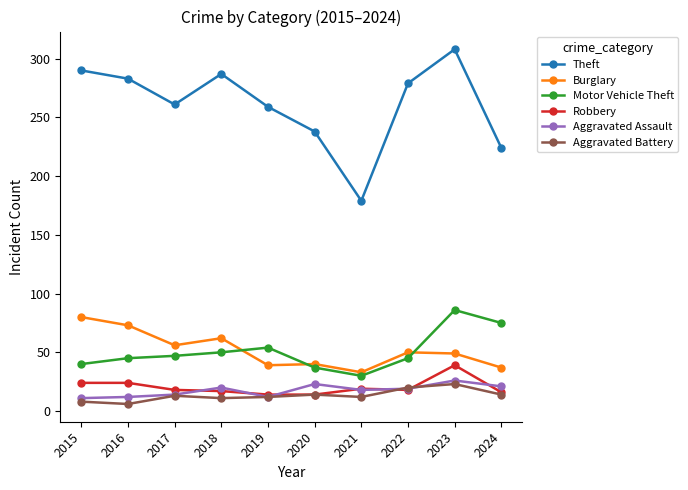

True or false: Theft has a value of 179 at 2021.

True